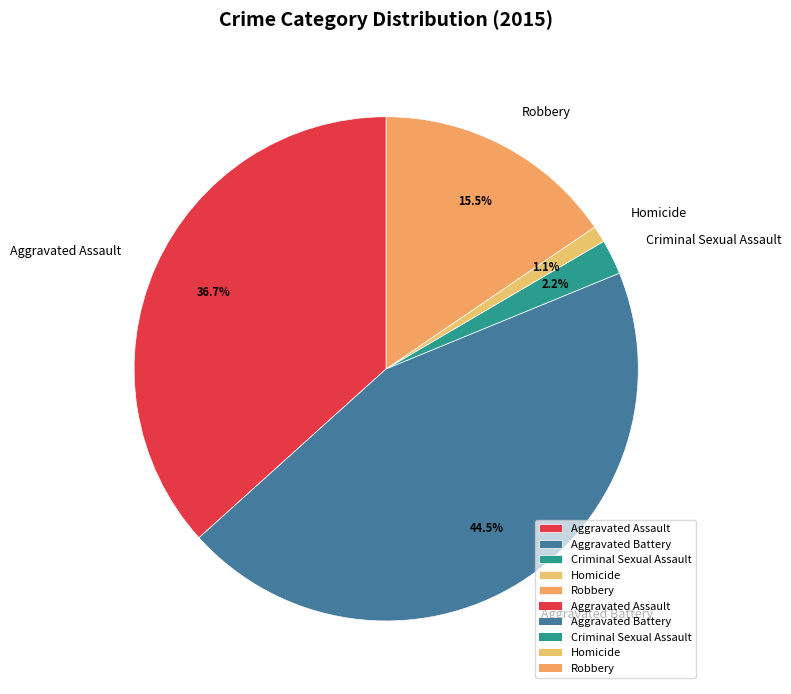

Is the sum of Aggravated Battery and Criminal Sexual Assault greater than half?

No